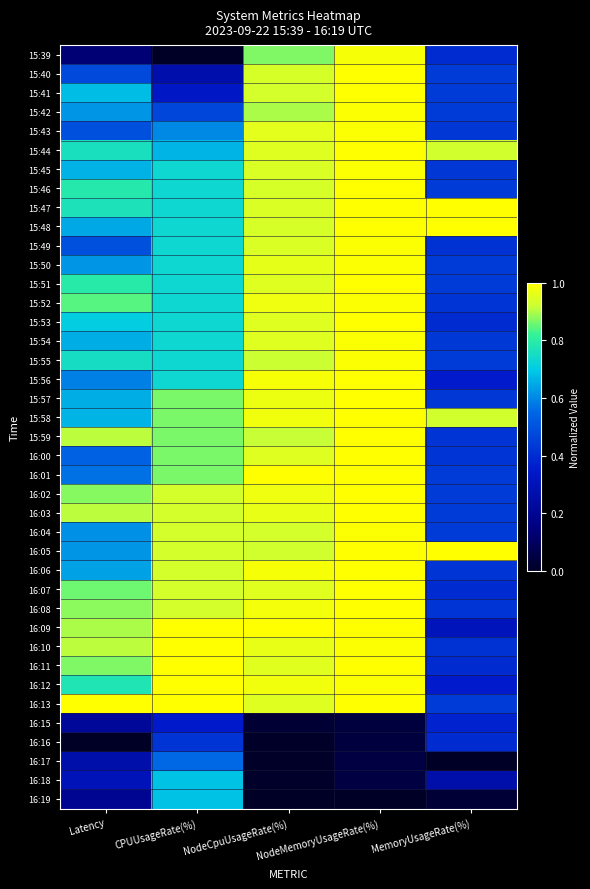

Which label corresponds to the largest value in the chart?

MemoryUsageRate(%)